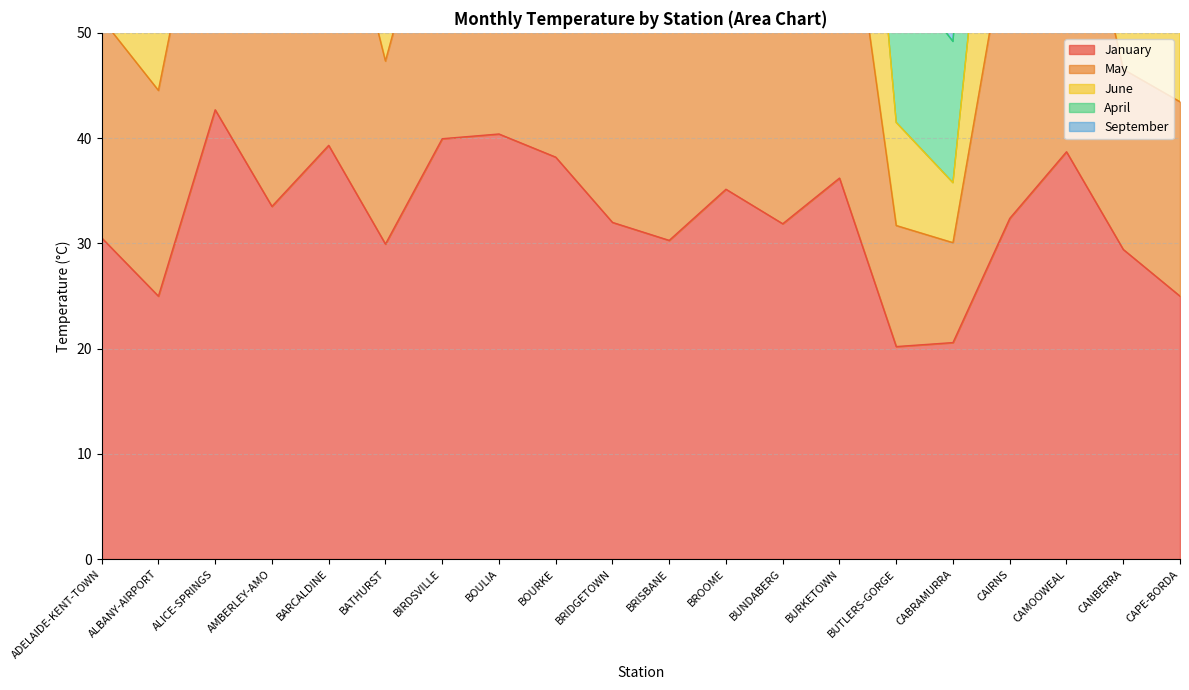

True or false: January has more than 2 interior local peaks.

True